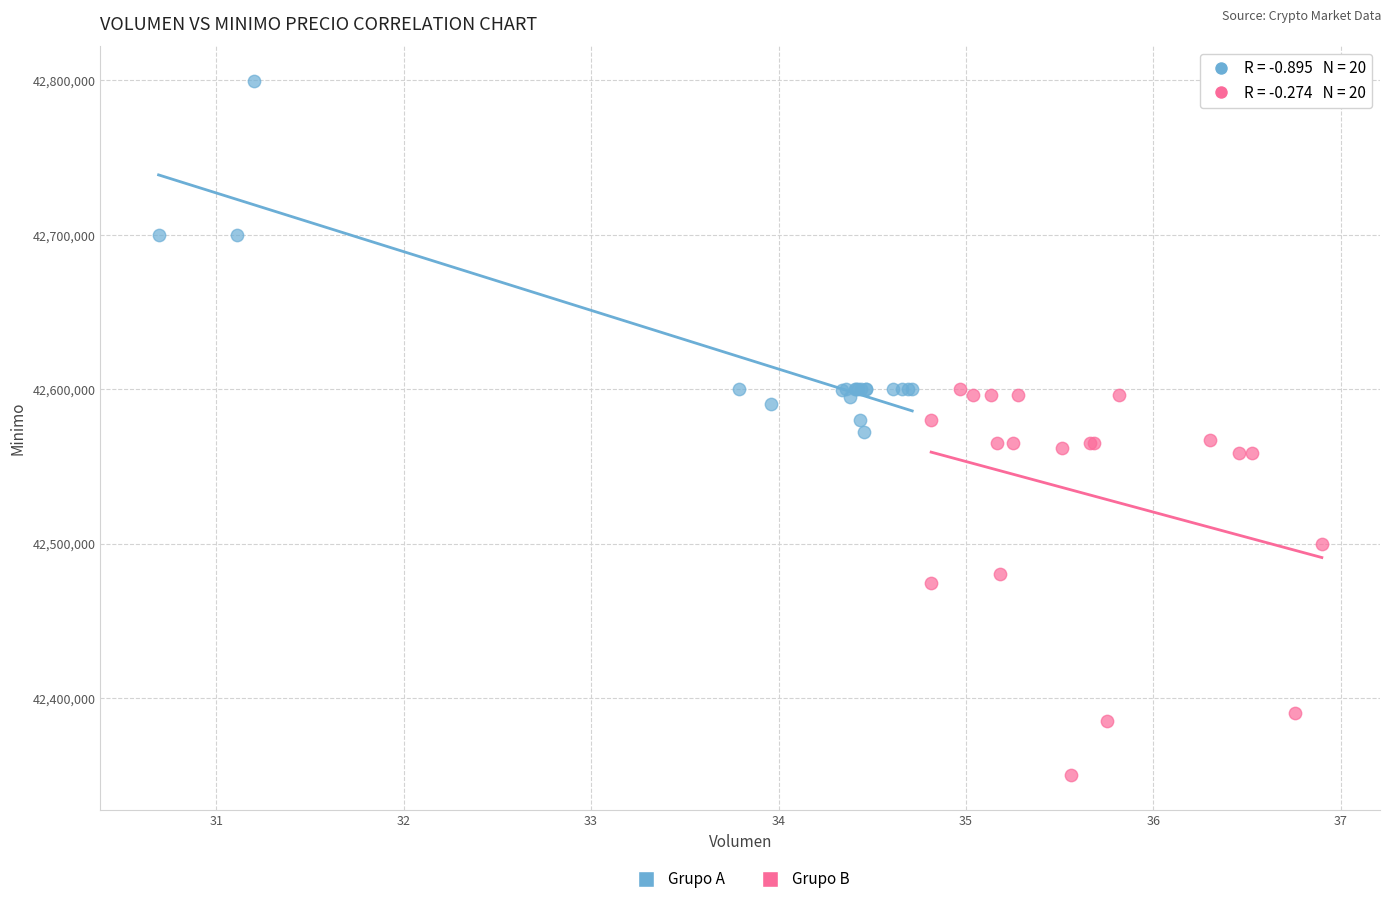

Which series reaches the minimum Y coordinate?

Grupo B